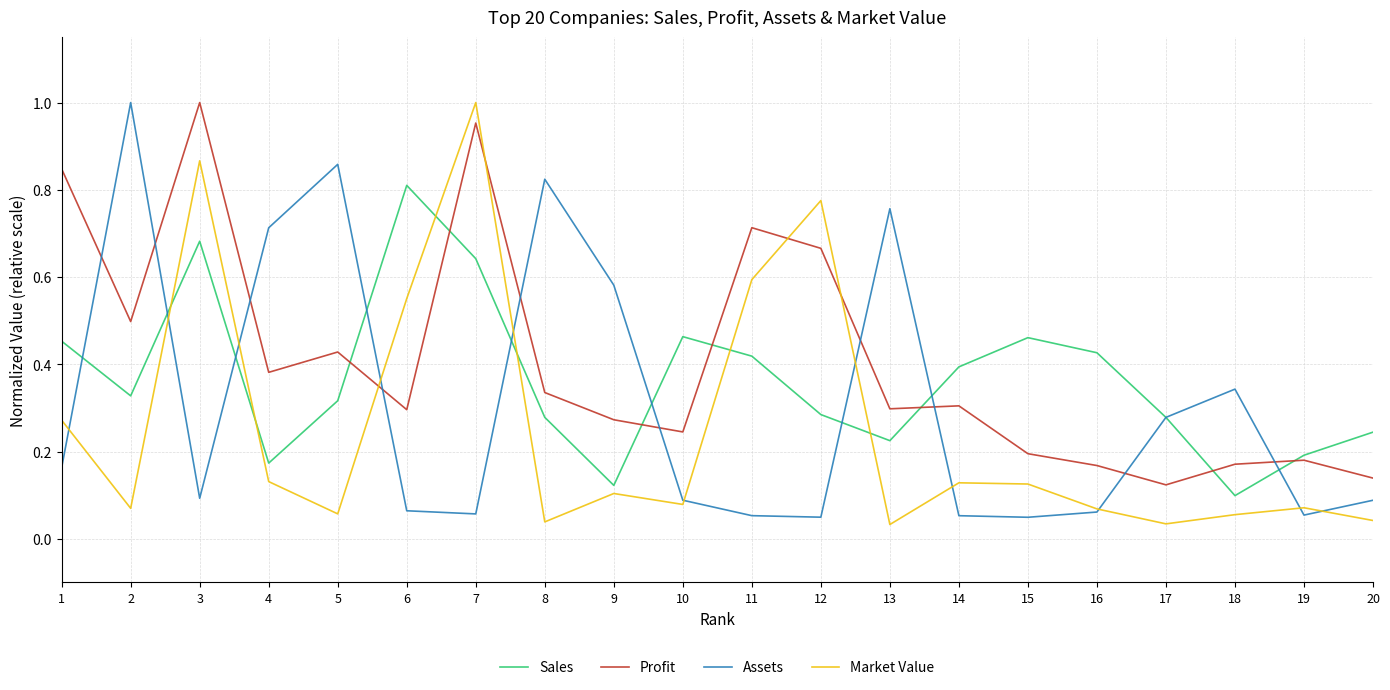

Where is the first local maximum for Profit?

3